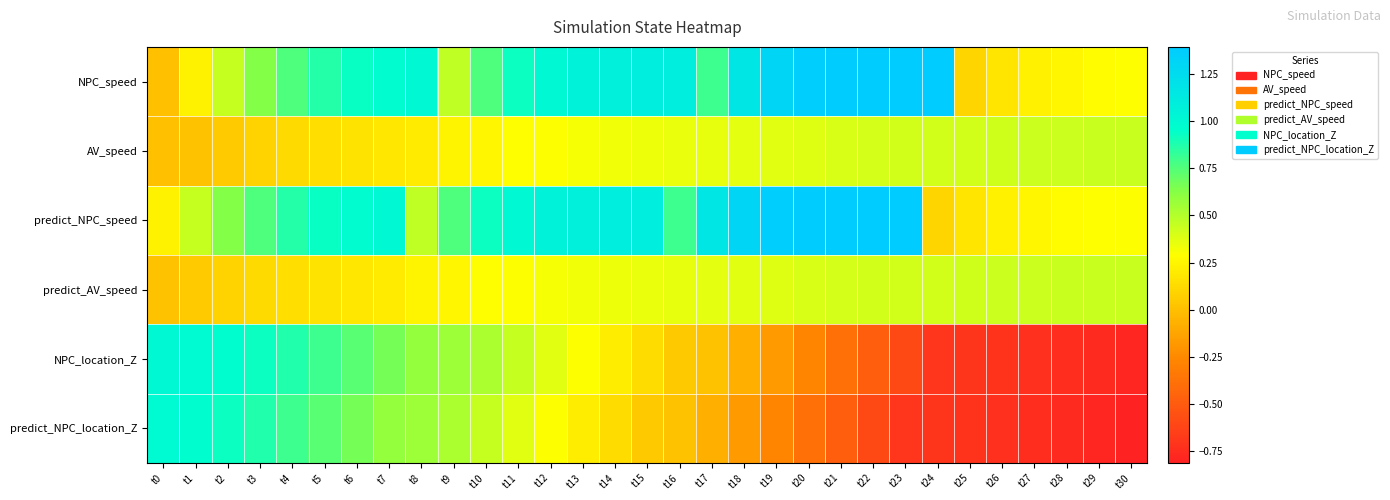

Reading left to right, list all the values displayed in this chart.

NPC_speed: t0=0.0	t1=0.2	t2=0.5	t3=0.6	t4=0.8	t5=0.9	t6=0.9	t7=1.0	t8=1.0	t9=0.5	t10=0.8	t11=0.9	t12=1.0	t13=1.1	t14=1.1	t15=1.1	t16=1.1	t17=0.8	t18=1.2	t19=1.3	t20=1.4	t21=1.4	t22=1.4	t23=1.4	t24=1.4	t25=0.1	t26=0.2	t27=0.2	t28=0.3	t29=0.3	t30=0.3
AV_speed: t0=0.0	t1=0.0	t2=0.1	t3=0.1	t4=0.1	t5=0.1	t6=0.2	t7=0.2	t8=0.2	t9=0.2	t10=0.3	t11=0.3	t12=0.3	t13=0.3	t14=0.3	t15=0.3	t16=0.3	t17=0.4	t18=0.4	t19=0.4	t20=0.4	t21=0.4	t22=0.4	t23=0.4	t24=0.4	t25=0.4	t26=0.4	t27=0.4	t28=0.4	t29=0.4	t30=0.4
predict_NPC_speed: t0=0.2	t1=0.5	t2=0.6	t3=0.8	t4=0.9	t5=0.9	t6=1.0	t7=1.0	t8=0.5	t9=0.8	t10=0.9	t11=1.0	t12=1.1	t13=1.1	t14=1.1	t15=1.1	t16=0.8	t17=1.2	t18=1.3	t19=1.4	t20=1.4	t21=1.4	t22=1.4	t23=1.4	t24=0.1	t25=0.2	t26=0.2	t27=0.3	t28=0.3	t29=0.3	t30=0.3
predict_AV_speed: t0=0.0	t1=0.1	t2=0.1	t3=0.1	t4=0.1	t5=0.2	t6=0.2	t7=0.2	t8=0.2	t9=0.3	t10=0.3	t11=0.3	t12=0.3	t13=0.3	t14=0.3	t15=0.3	t16=0.4	t17=0.4	t18=0.4	t19=0.4	t20=0.4	t21=0.4	t22=0.4	t23=0.4	t24=0.4	t25=0.4	t26=0.4	t27=0.4	t28=0.4	t29=0.4	t30=0.4
NPC_location_Z: t0=1.0	t1=1.0	t2=1.0	t3=0.9	t4=0.9	t5=0.8	t6=0.7	t7=0.7	t8=0.6	t9=0.6	t10=0.5	t11=0.5	t12=0.4	t13=0.3	t14=0.2	t15=0.1	t16=0.0	t17=0.0	t18=-0.1	t19=-0.2	t20=-0.3	t21=-0.4	t22=-0.5	t23=-0.6	t24=-0.7	t25=-0.7	t26=-0.7	t27=-0.7	t28=-0.7	t29=-0.8	t30=-0.8
predict_NPC_location_Z: t0=1.0	t1=1.0	t2=0.9	t3=0.9	t4=0.8	t5=0.7	t6=0.7	t7=0.6	t8=0.6	t9=0.5	t10=0.5	t11=0.4	t12=0.3	t13=0.2	t14=0.1	t15=0.0	t16=0.0	t17=-0.1	t18=-0.2	t19=-0.3	t20=-0.4	t21=-0.5	t22=-0.6	t23=-0.7	t24=-0.7	t25=-0.7	t26=-0.7	t27=-0.7	t28=-0.8	t29=-0.8	t30=-0.8